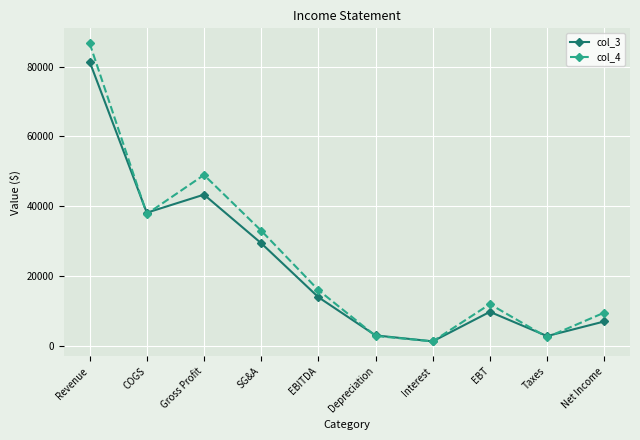

Is it true that col_3 equals 29380 at Gross Profit?

False